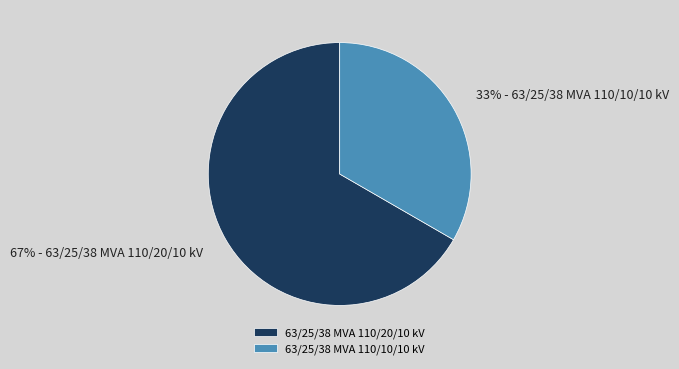

Which slice is the largest?

63/25/38 MVA 110/20/10 kV